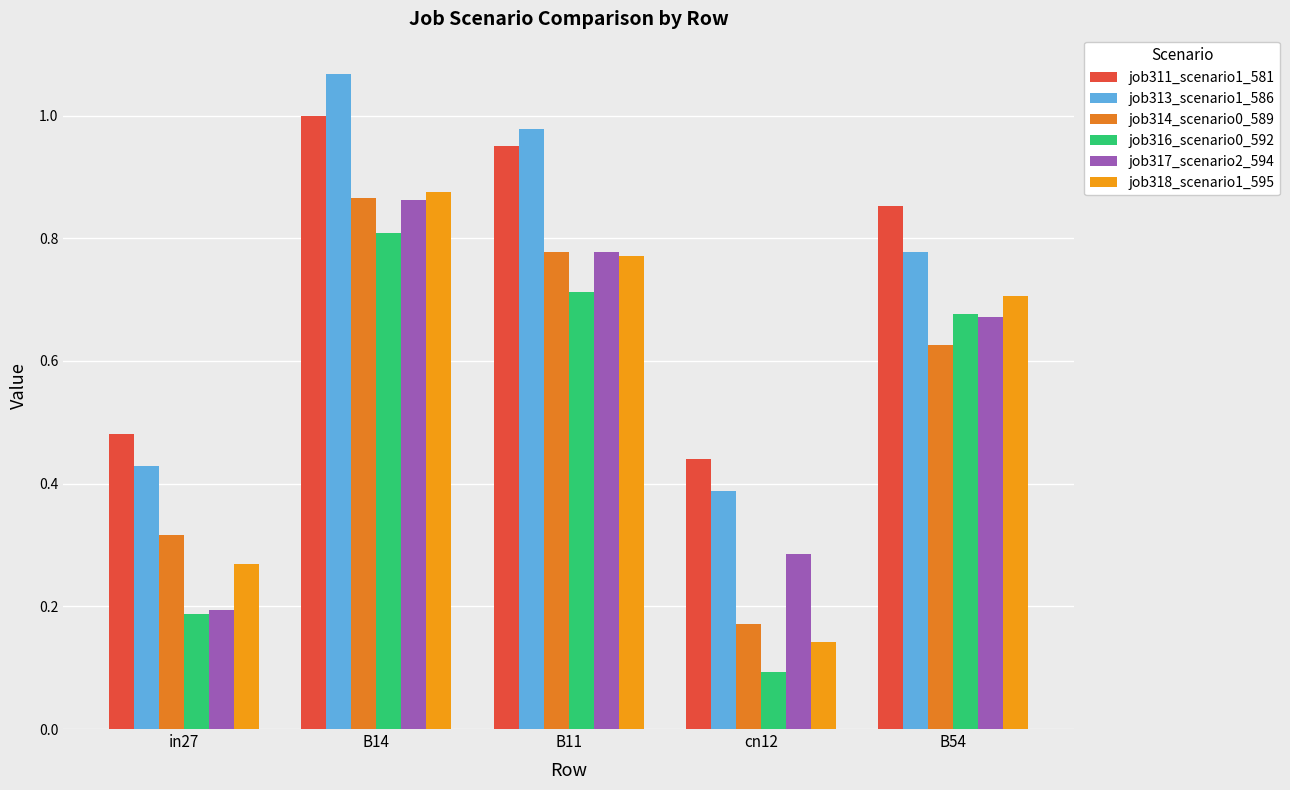

Which category has the highest value across all series?

B14